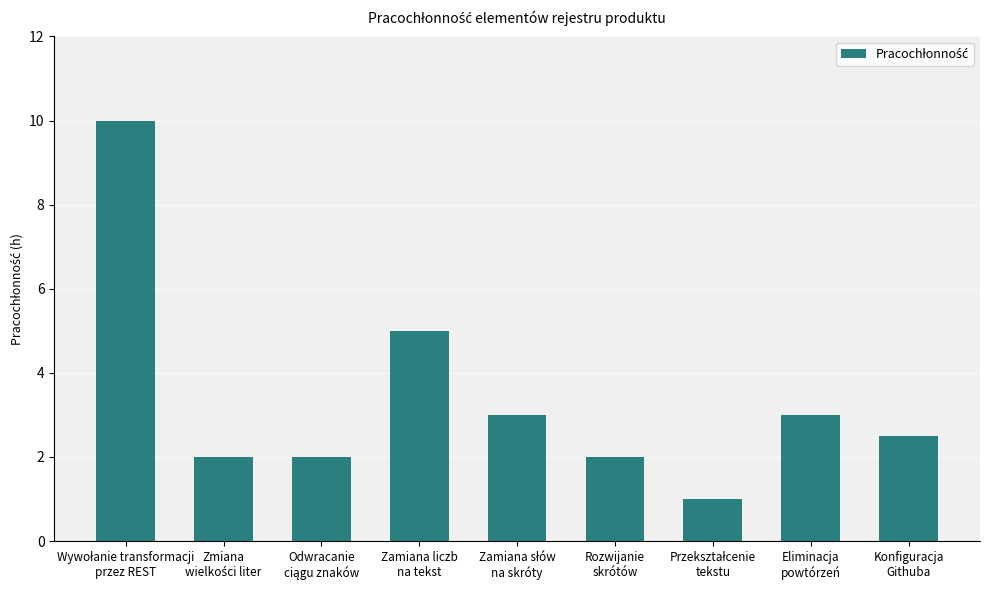

What is the difference between the maximum and second lowest values?

8.0